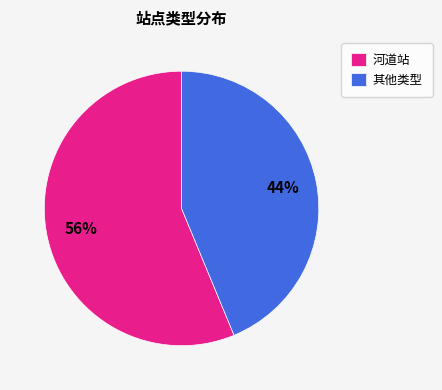

Approximately how many times larger is the value at 其他类型 compared to 河道站?

0.8